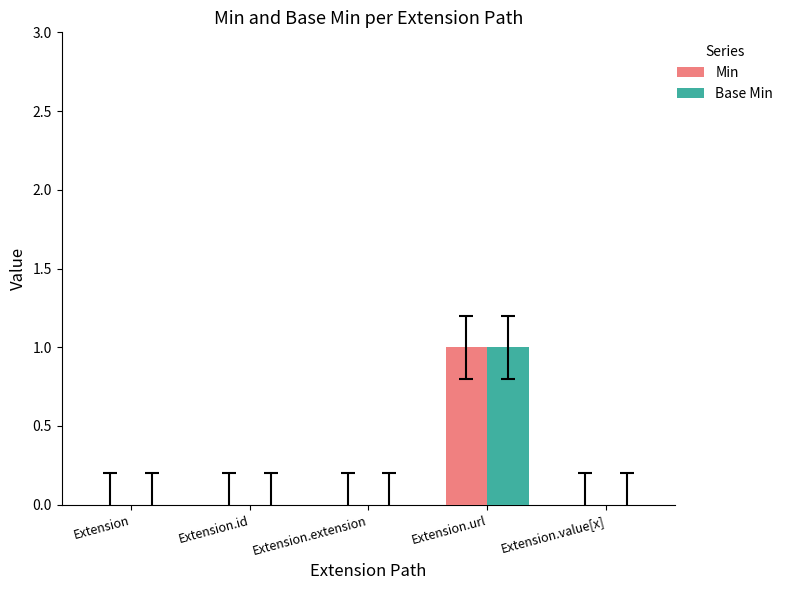

Reading left to right, what are all the values shown in this chart?

Min: 0	0	0	1	0
Base Min: 0	0	0	1	0